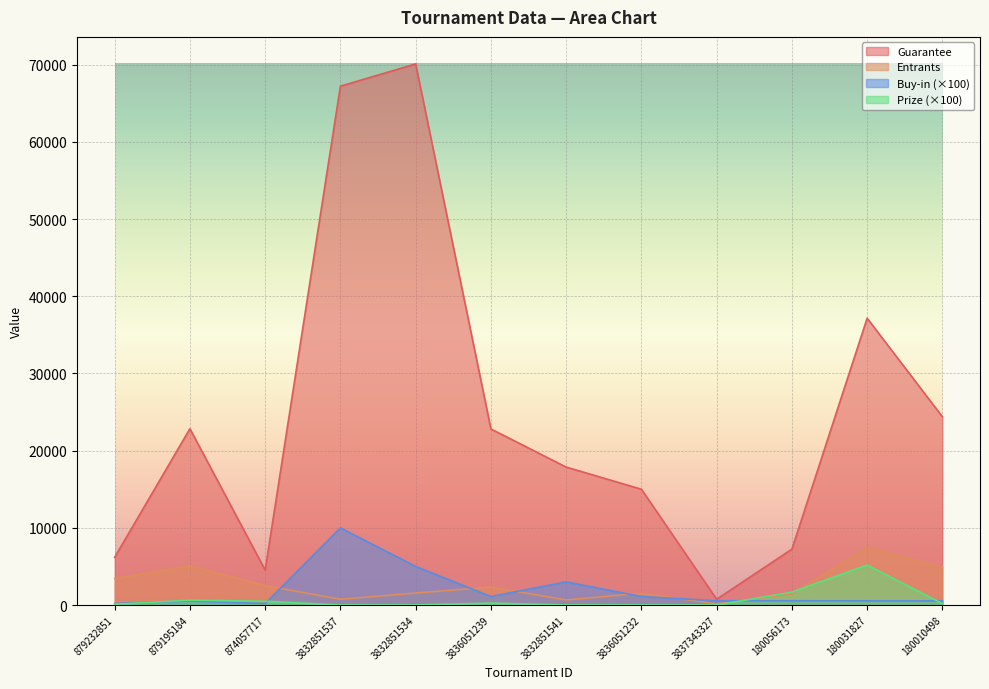

True or false: Buy-in has more than 2 points higher than both neighbors.

True